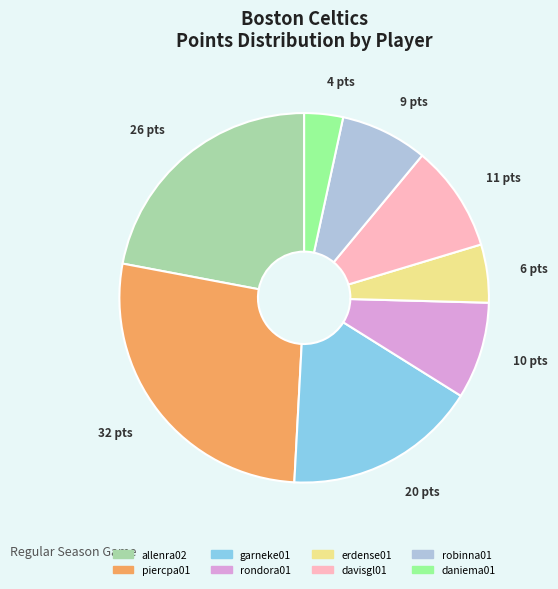

How many segments does this pie chart have?

8